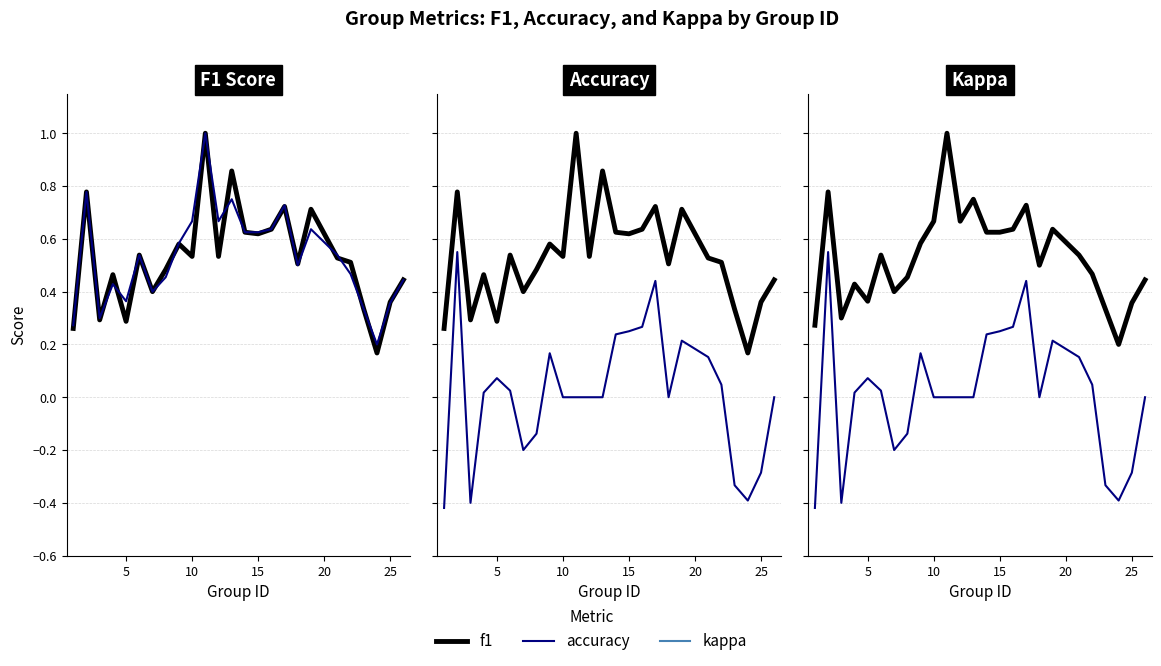

What is the average value of the accuracy series?

0.5